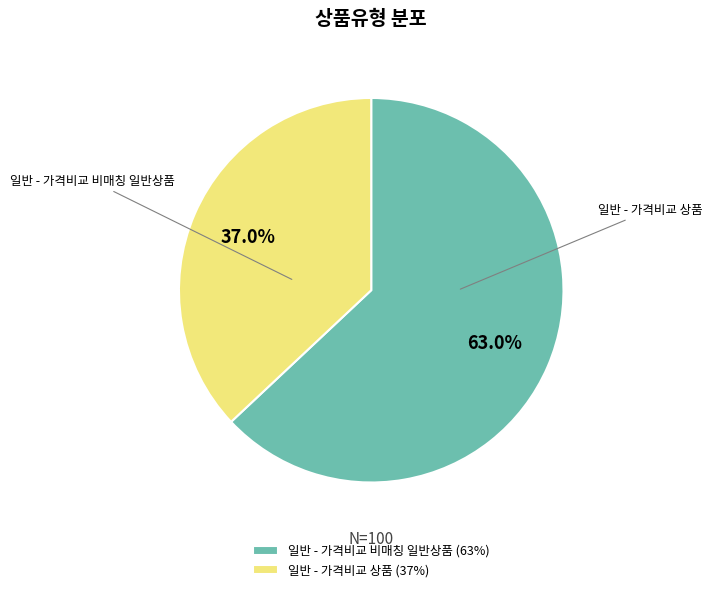

Is 일반 - 가격비교 상품 the majority of the pie?

No